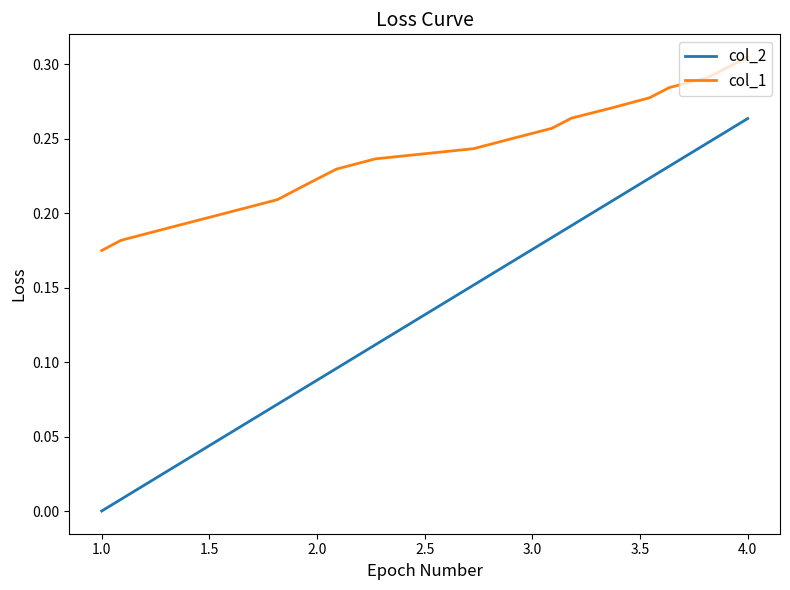

Rank the series by their average value, from lowest to highest.

col_2, col_1